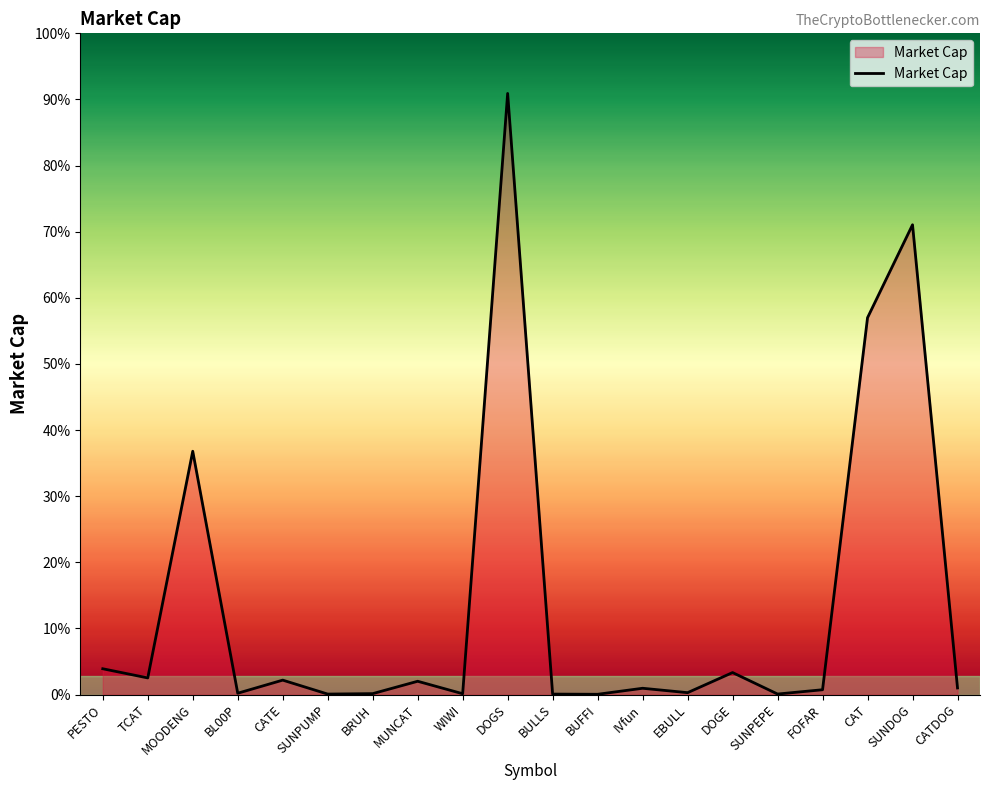

Reading right to left, transcribe all the data shown in this chart.

CATDOG=4910926.0	SUNDOG=350664074.1	CAT=281298210.9	FOFAR=3561934.2	SUNPEPE=354258.5	DOGE=16379508.3	EBULL=1376551.3	IVfun=4662401.7	BUFFI=173921.8	BULLS=313345.8	DOGS=448714281.8	WIWI=586311.2	MUNCAT=9892212.9	BRUH=657527.6	SUNPUMP=327857.8	CATE=10739021.3	BL00P=959515.7	MOODENG=181601423.8	TCAT=12382209.3	PESTO=19224290.6